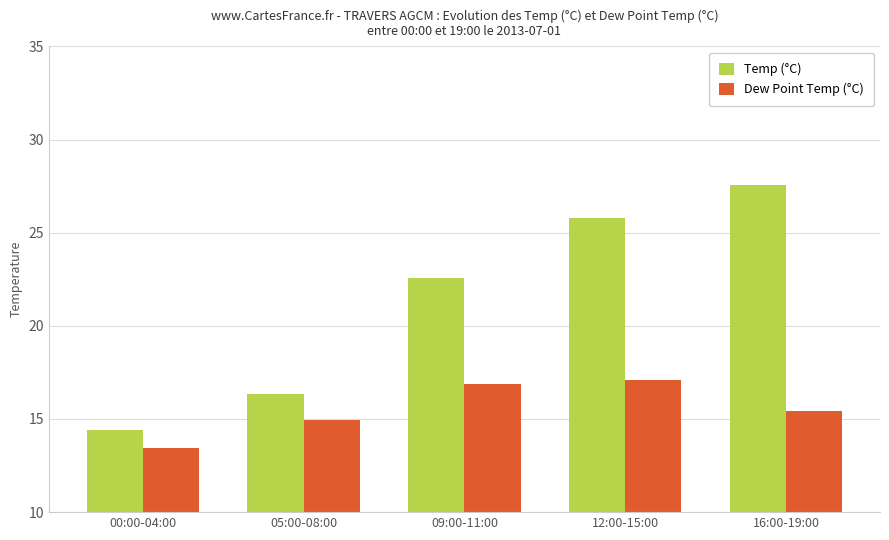

Is the value of Temp (°C) at 05:00-08:00 greater than the value of Dew Point Temp (°C) at 12:00-15:00?

No